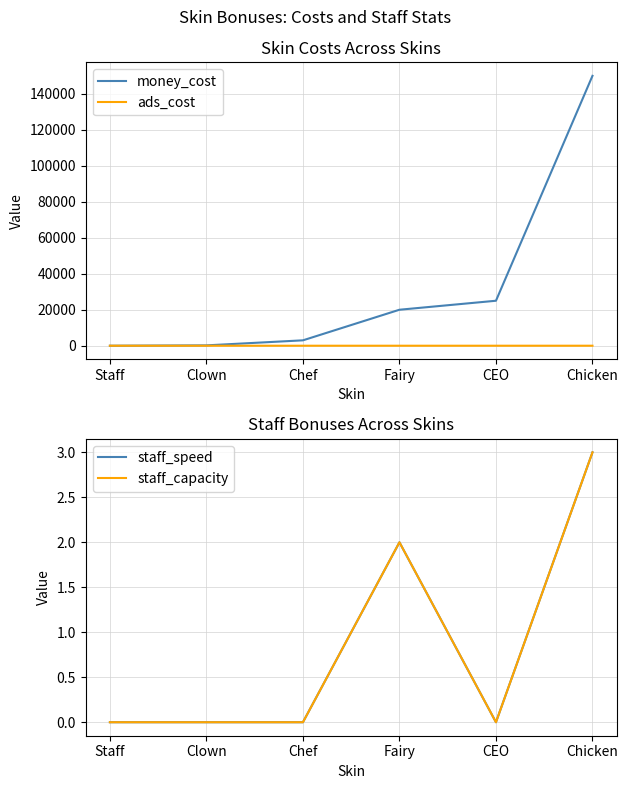

At which category does the chart reach its minimum across all series?

Staff